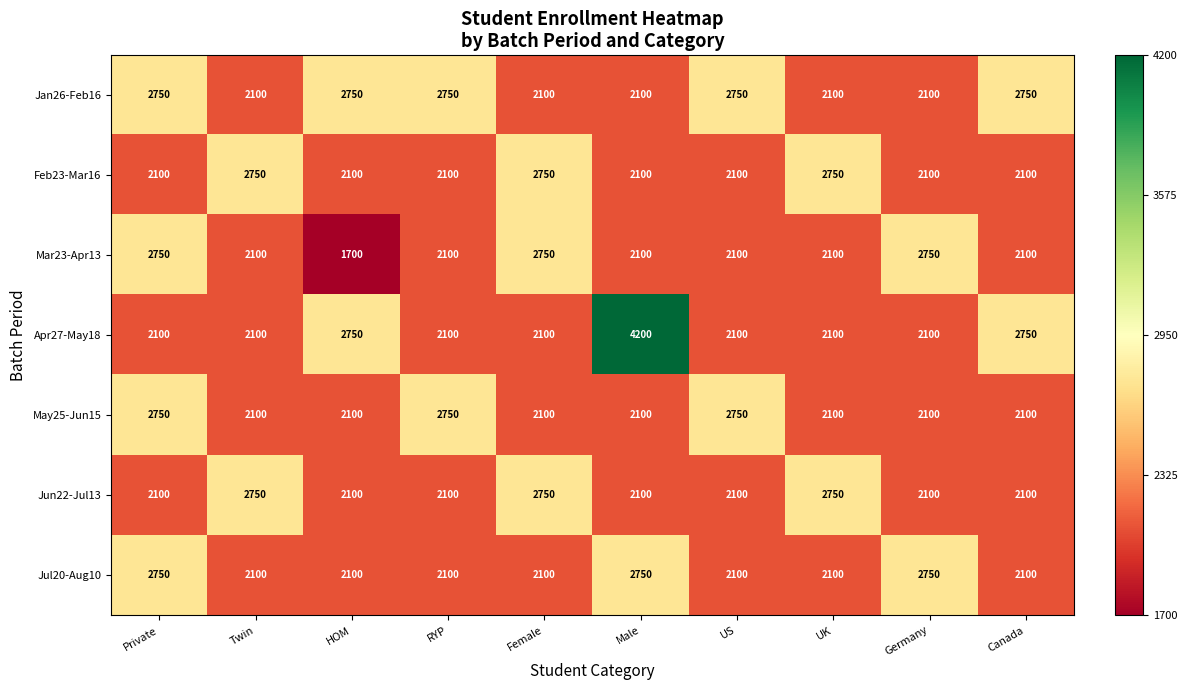

What is the maximum value shown in the chart?

4200